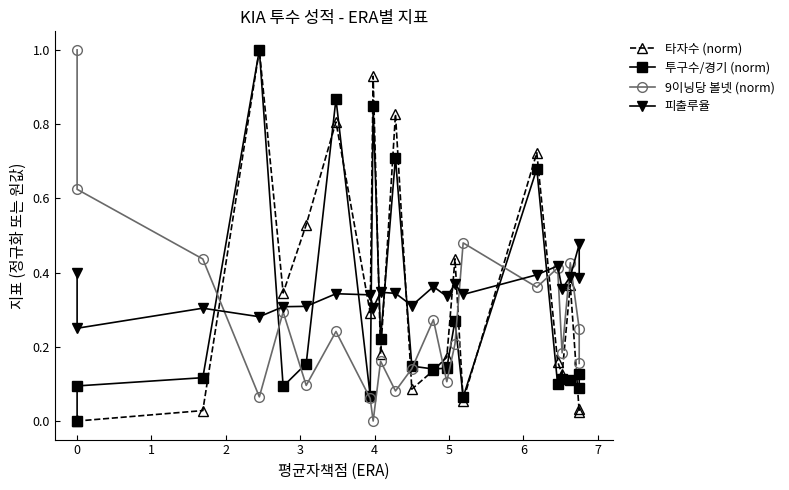

Which series has the largest total across all categories?

피출루율